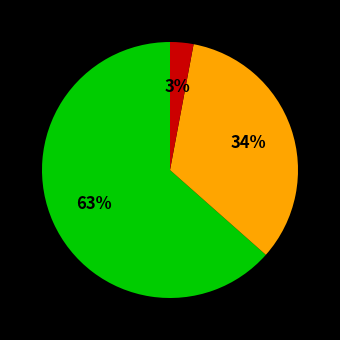

Does any single category account for the majority?

Yes